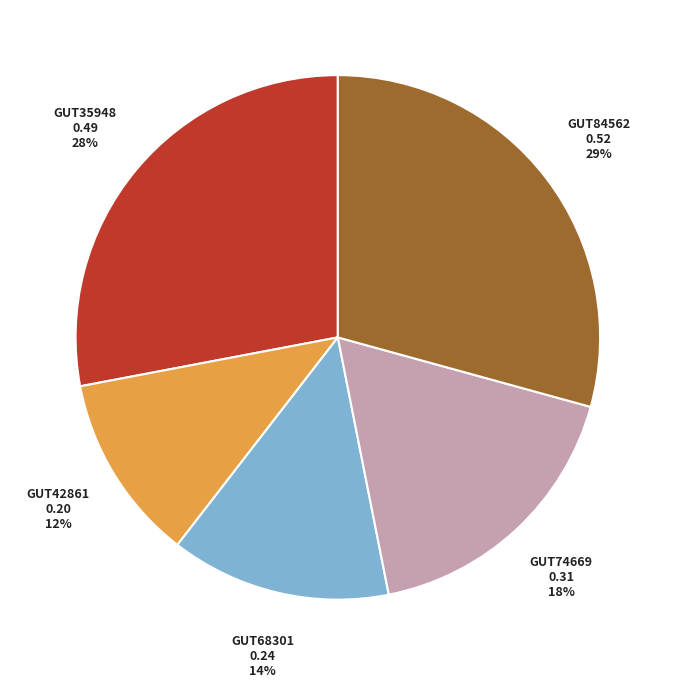

Is there any slice that represents more than half of the pie?

No